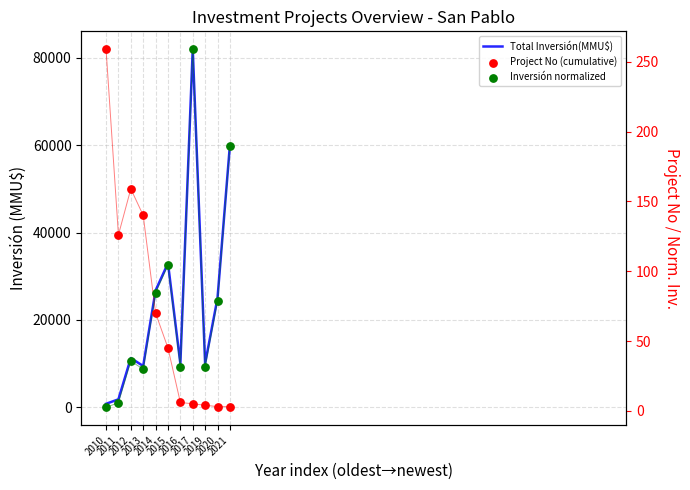

Is the value of Inversión normalized at 2010 greater than the value of Total Inversión(MMU$) at 2010?

No